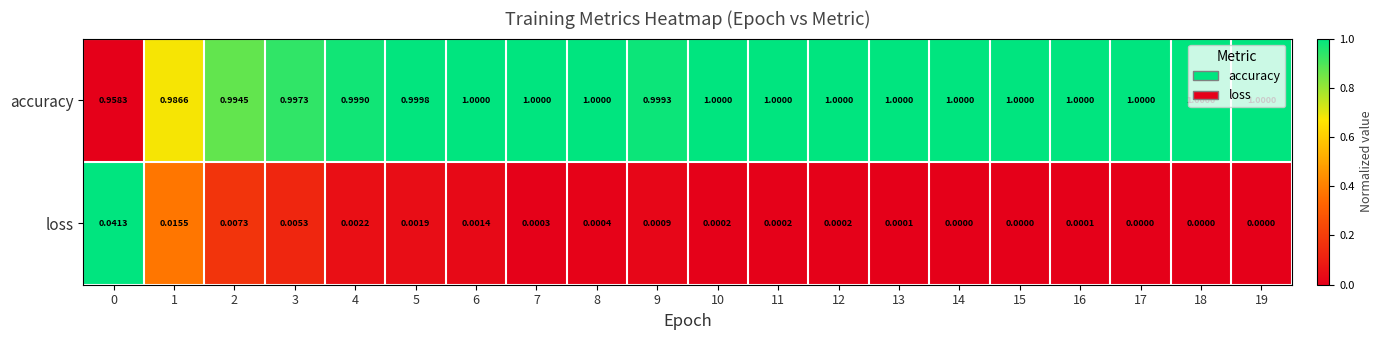

Rank the series by their average value, from highest to lowest.

accuracy, loss